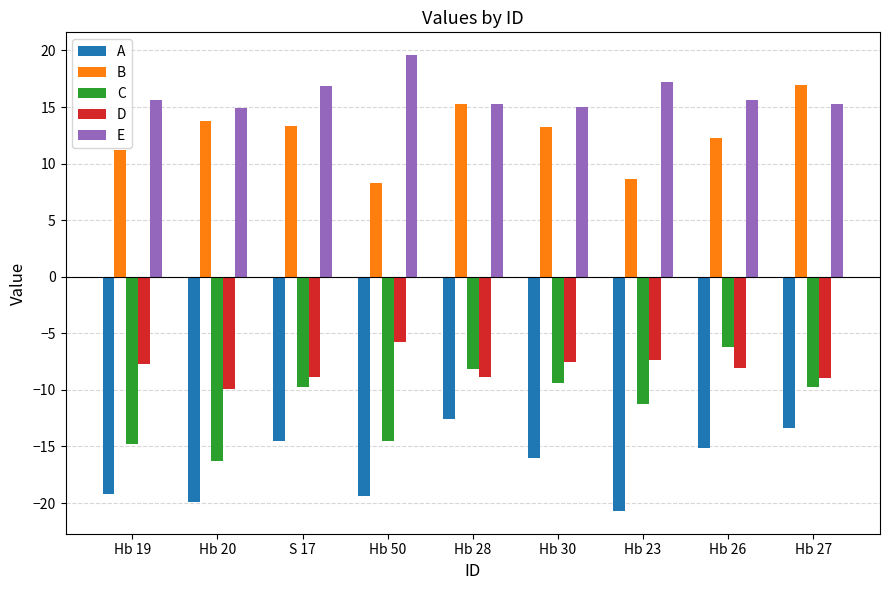

How many categories are shown in the chart?

9